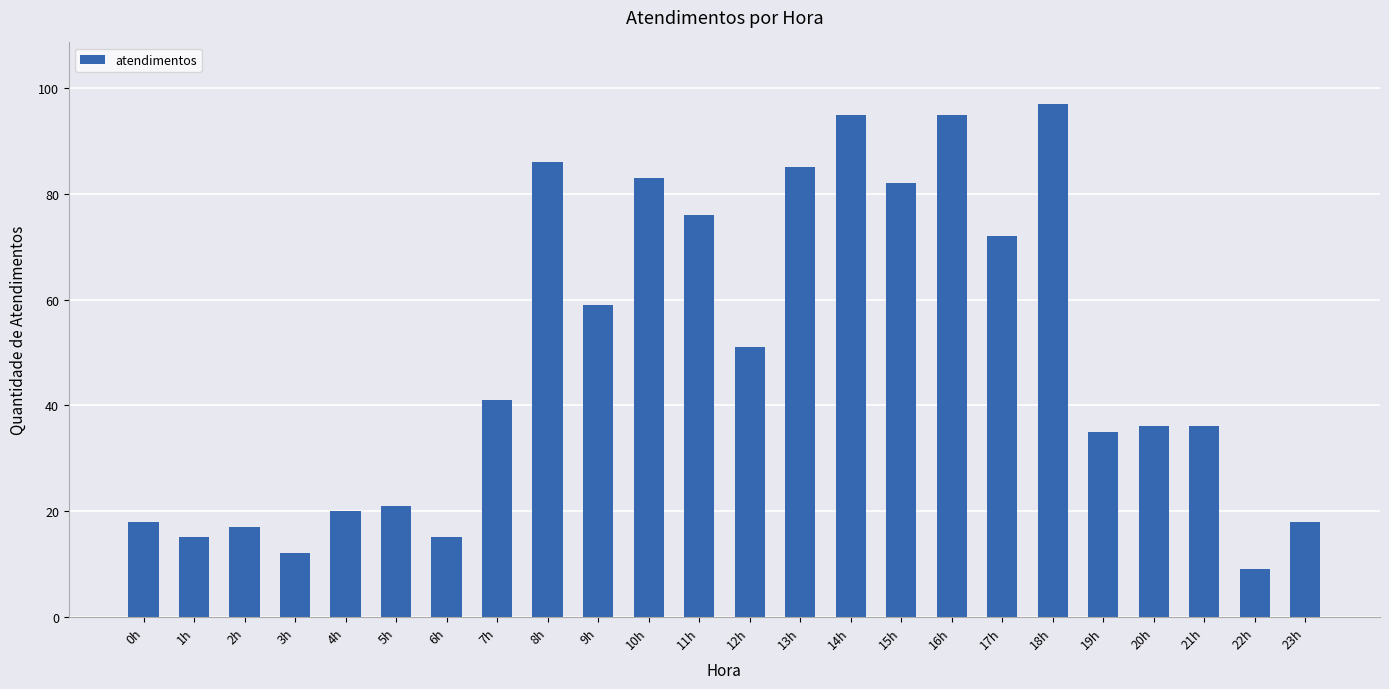

At which category does the chart reach its minimum across all series?

22h